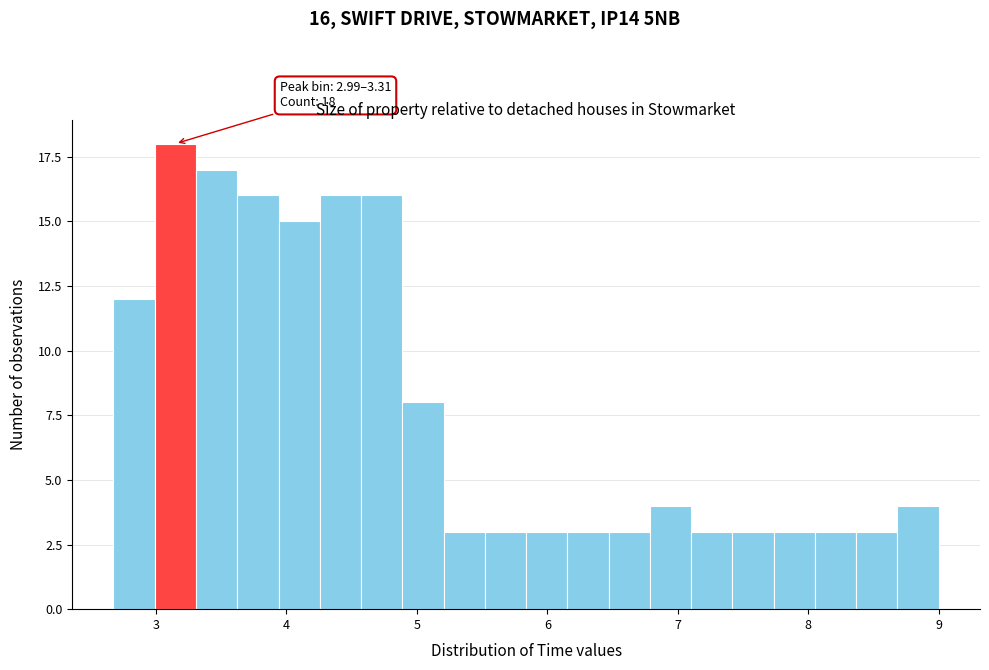

Around what value on the x-axis is the tallest bar? Give the approximate position of its centre, as read against the axis.

3.1